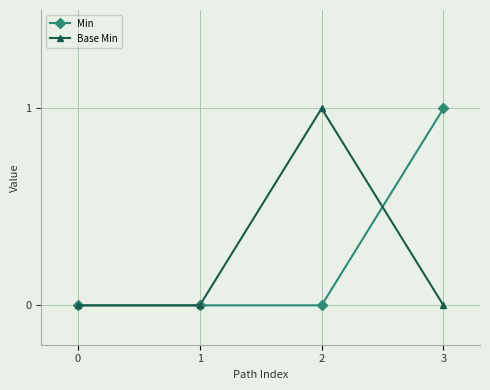

How many categories are shown in the chart?

4